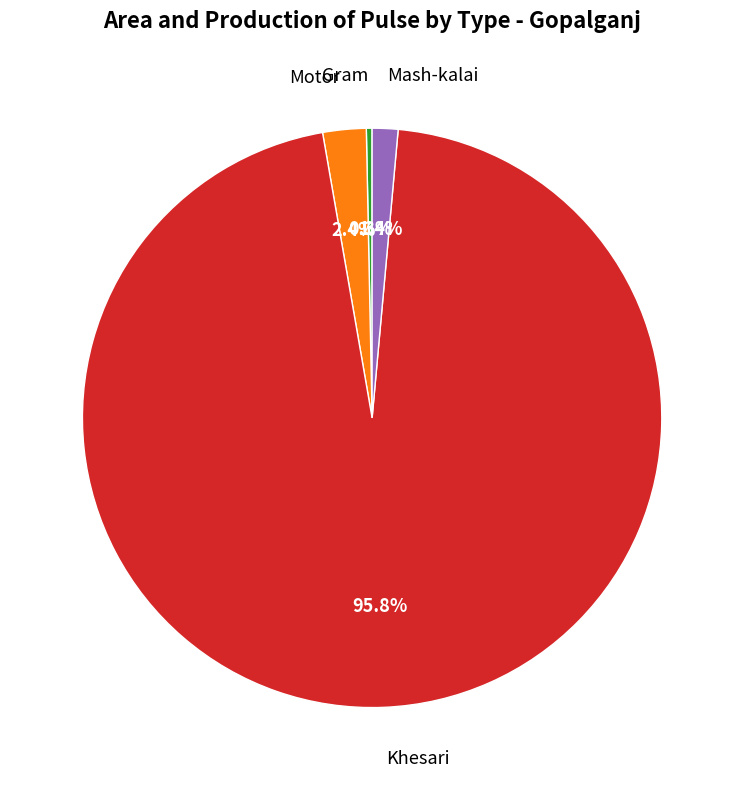

To the nearest percent, what percentage of the pie is Mash-kalai?

1%